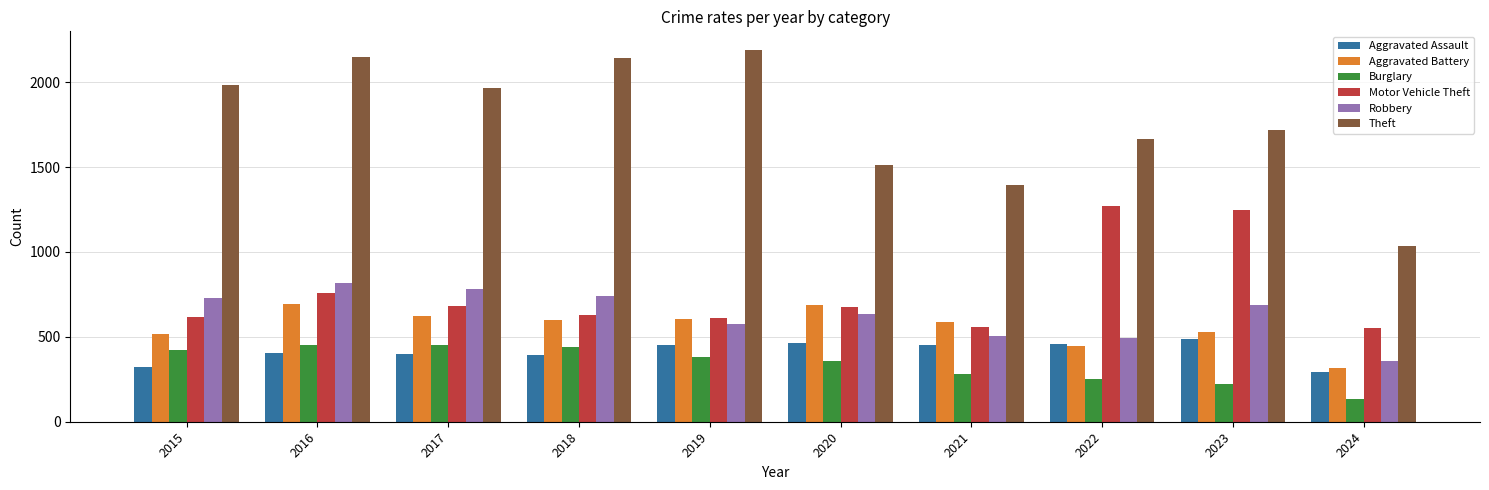

What is the difference between the highest and lowest values at 2015?

1658